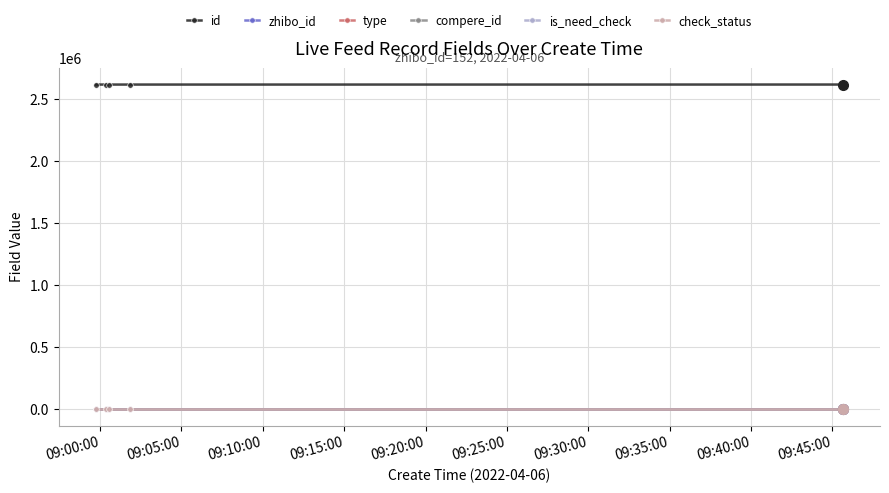

Is this an area chart (filled region under the line)?

No